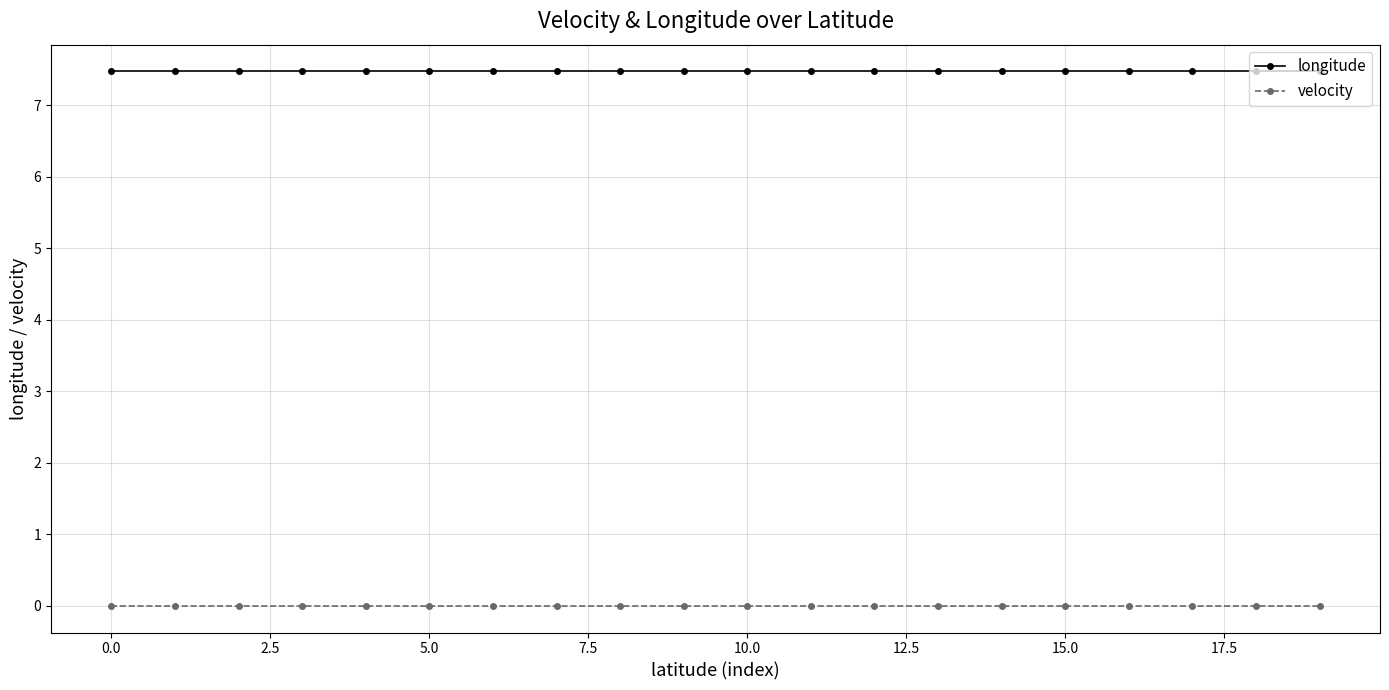

Does the chart have visible grid lines?

Yes